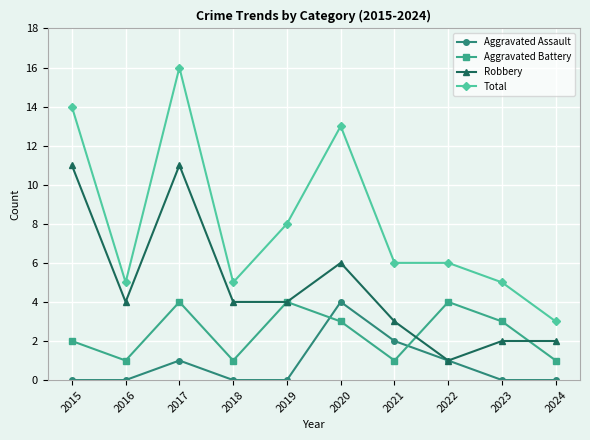

What is the difference between the second highest and second lowest values in the Robbery series?

9